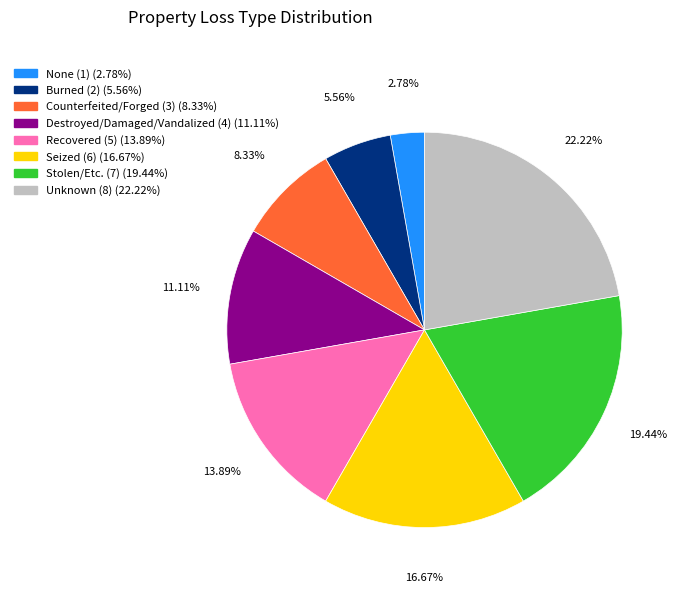

What percentage is the Burned slice, to the nearest percent?

6%